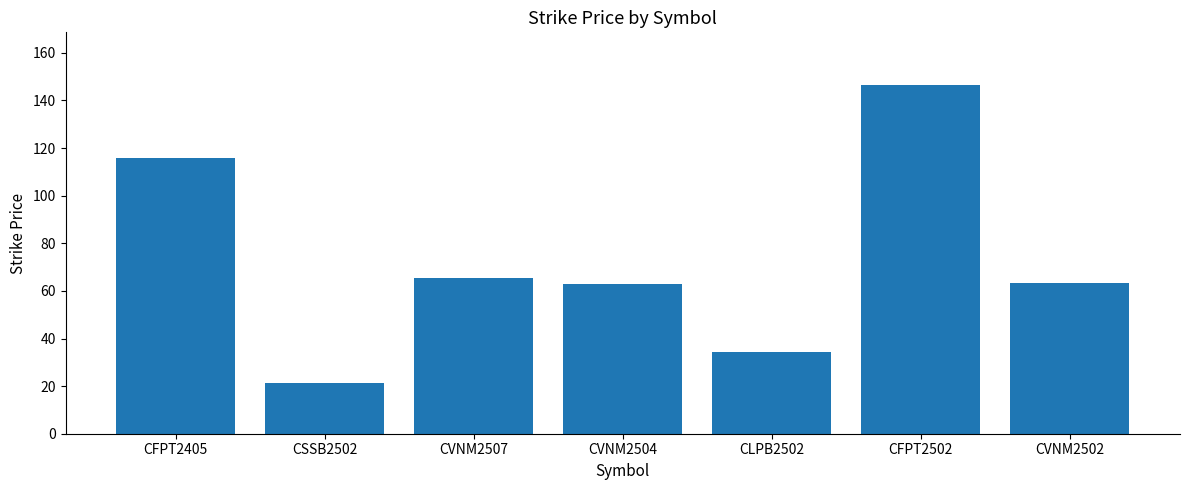

Is it true that the value at CVNM2502 is 63.2?

True